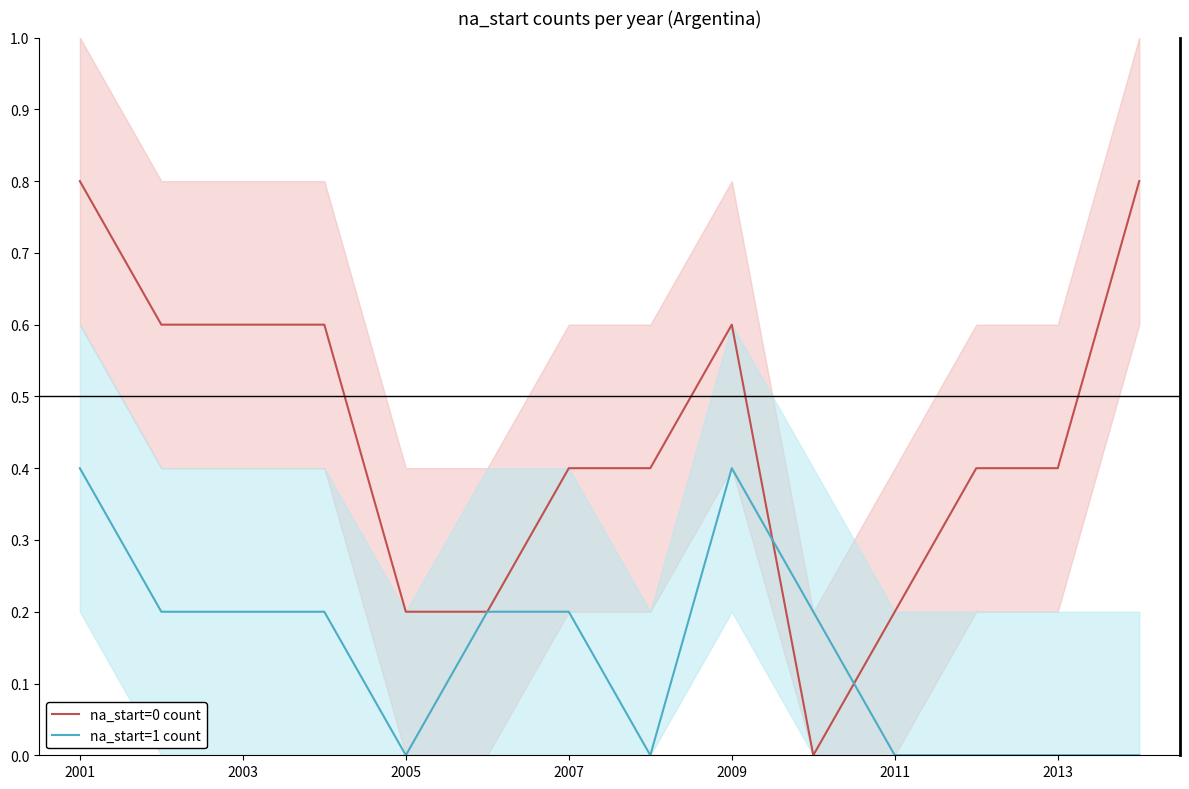

What is the highest value of the na_start=1 count series?

0.4